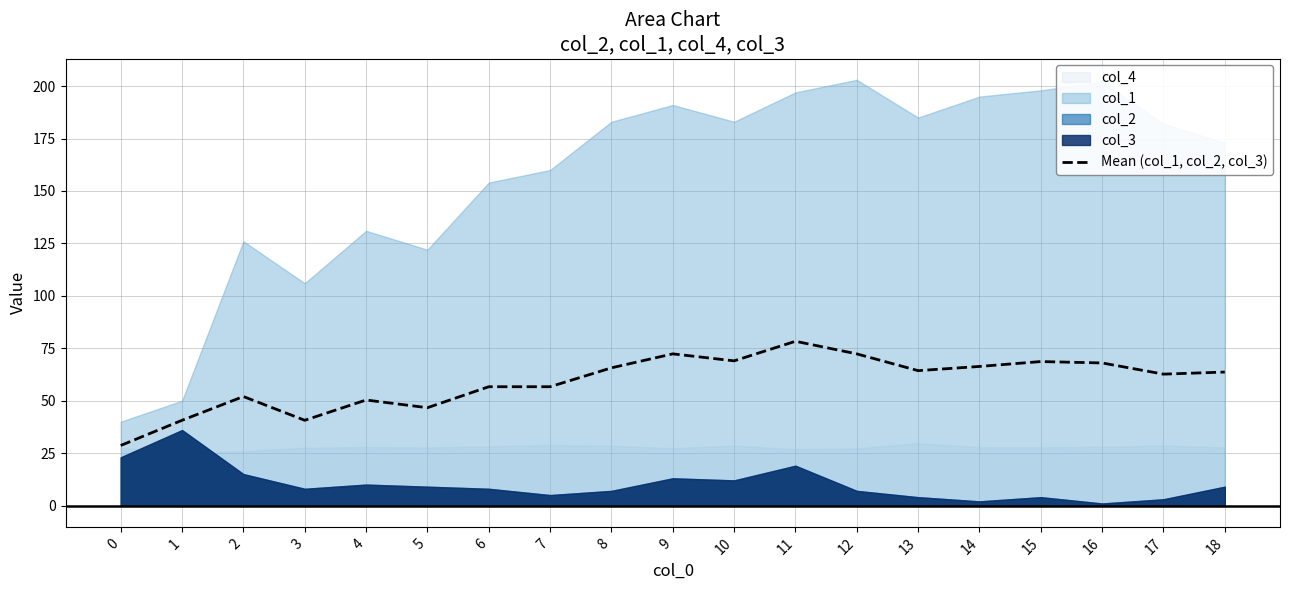

At which label does Mean (col_1, col_2, col_3) reach its peak?

11